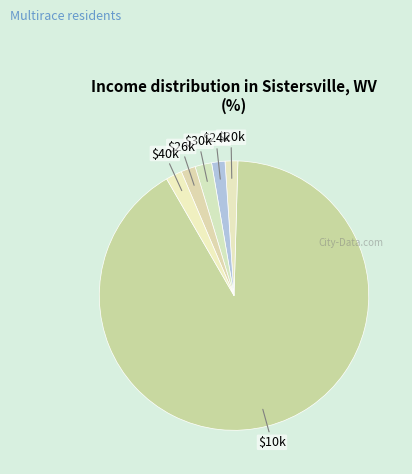

Does any single category account for the majority?

Yes